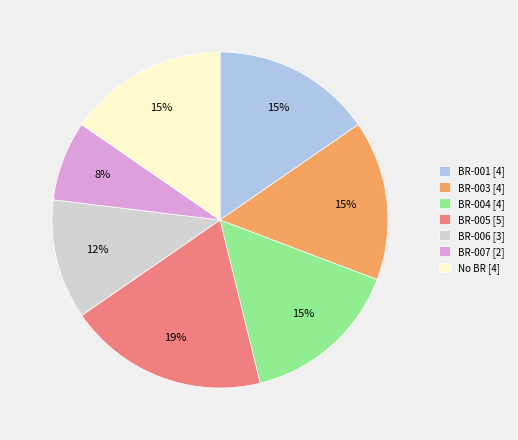

Which slice is the largest?

BR-005 [5]